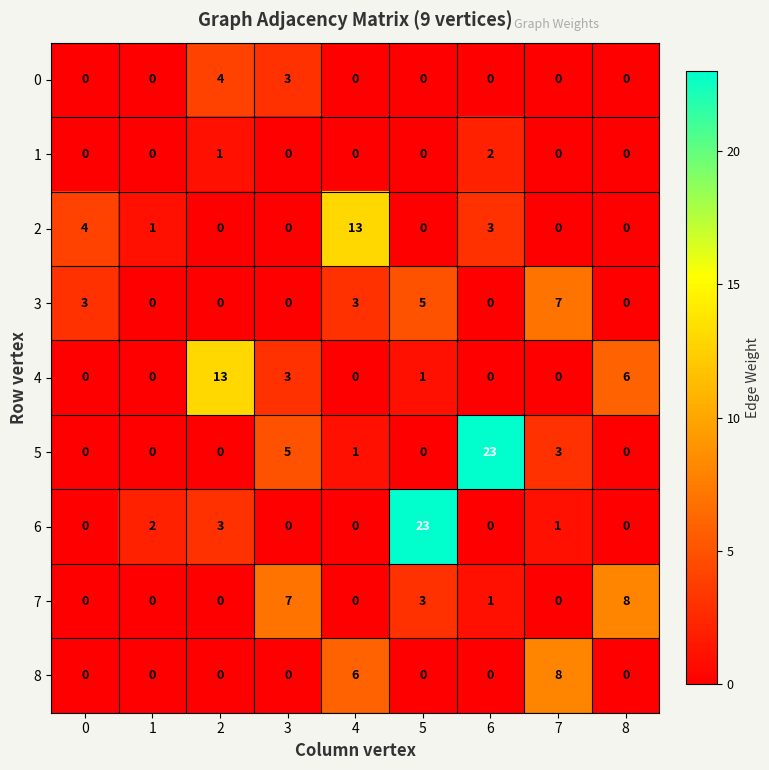

Count the number of data series in this chart.

9